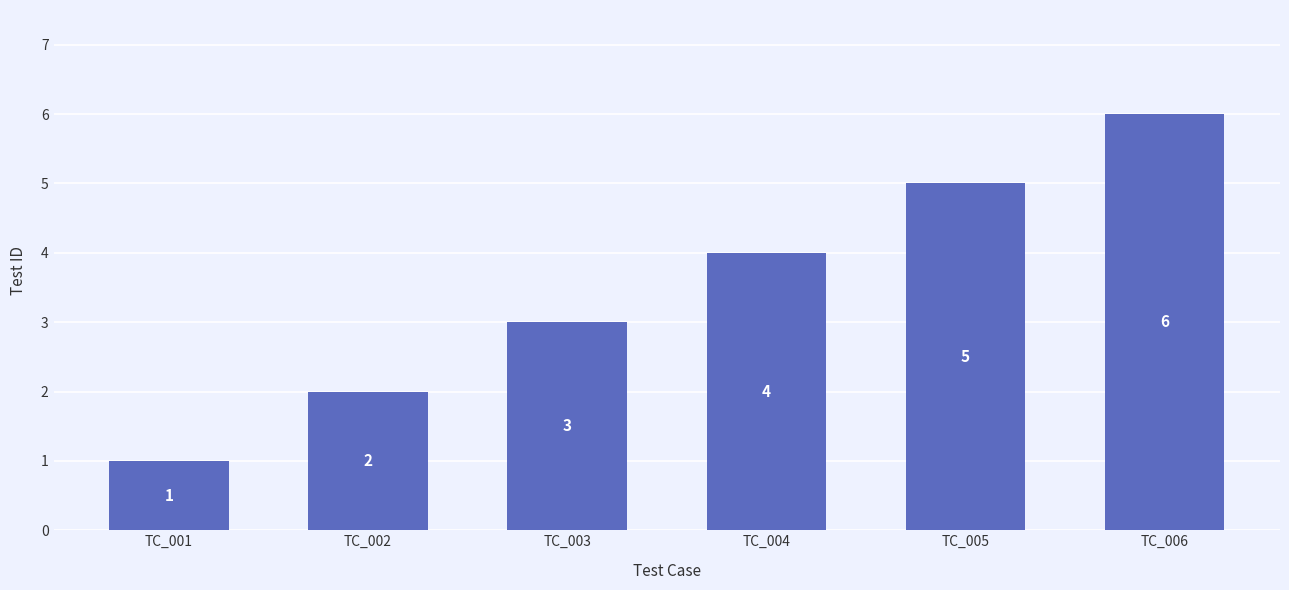

What value does the data have at TC_004?

4